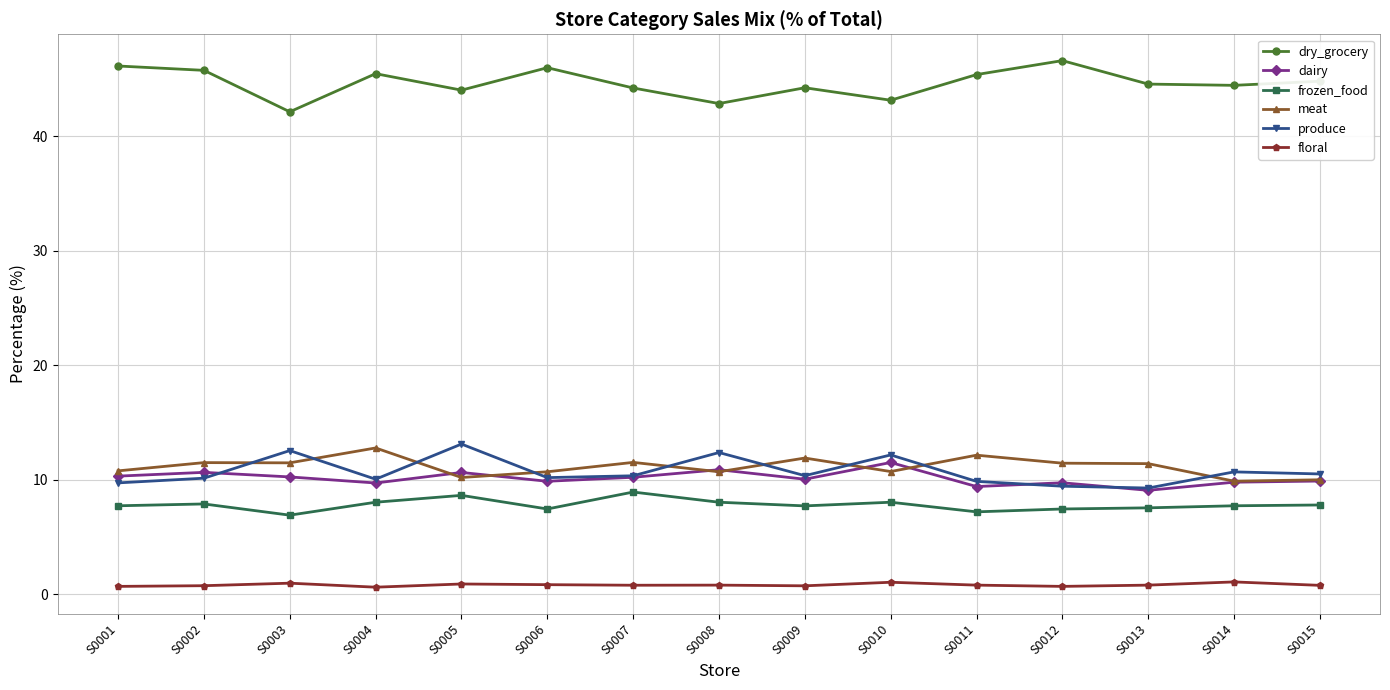

Where is the first local maximum for produce?

S0003